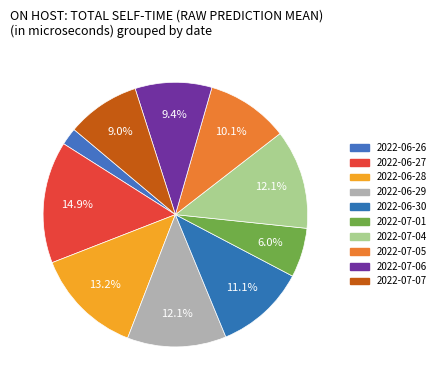

Do 2022-06-26 and 2022-06-27 together represent more than half of the pie?

No